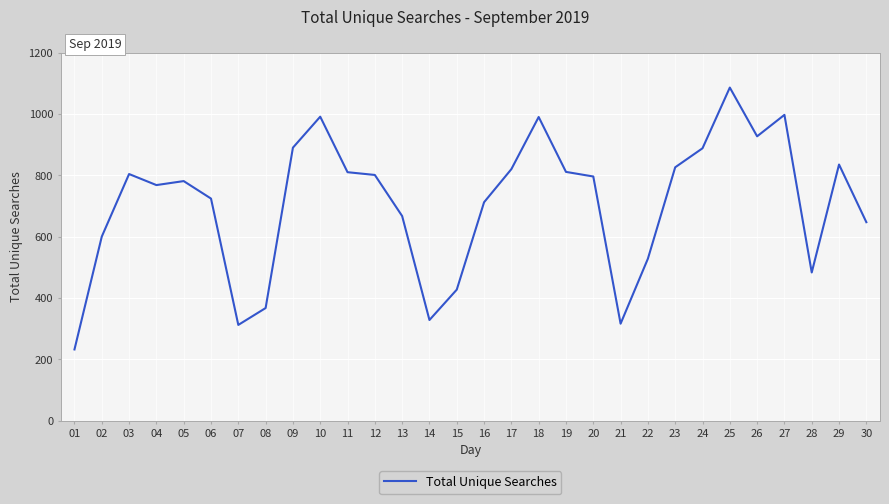

Is this an area chart (filled region under the line)?

No